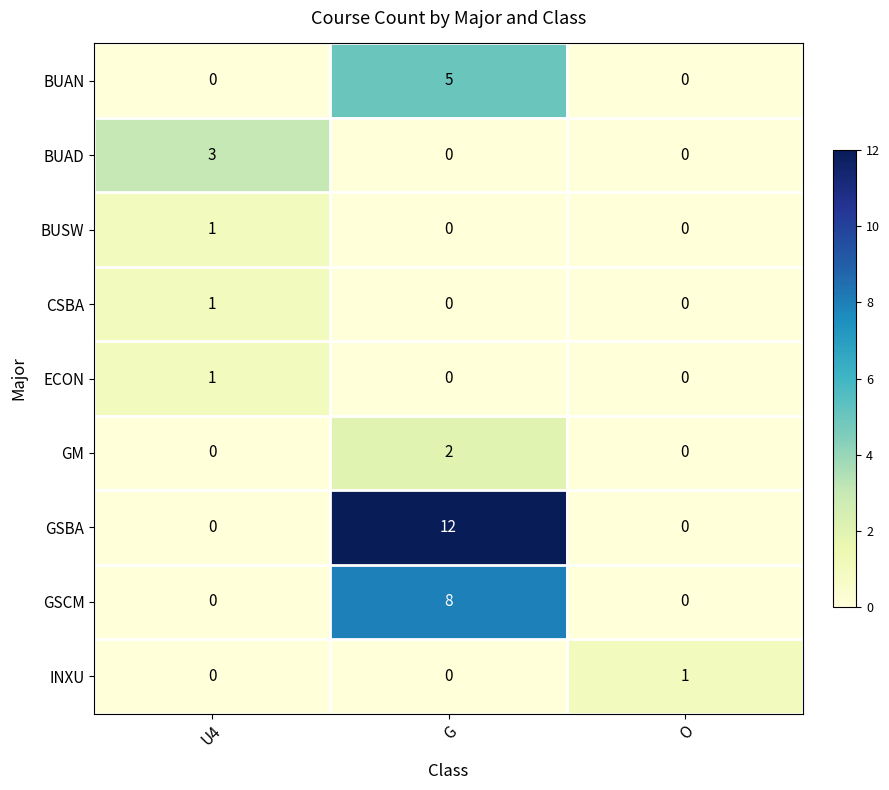

Reading left to right, transcribe all the data shown in this chart.

BUAN: U4=0	G=5	O=0
BUAD: U4=3	G=0	O=0
BUSW: U4=1	G=0	O=0
CSBA: U4=1	G=0	O=0
ECON: U4=1	G=0	O=0
GM: U4=0	G=2	O=0
GSBA: U4=0	G=12	O=0
GSCM: U4=0	G=8	O=0
INXU: U4=0	G=0	O=1